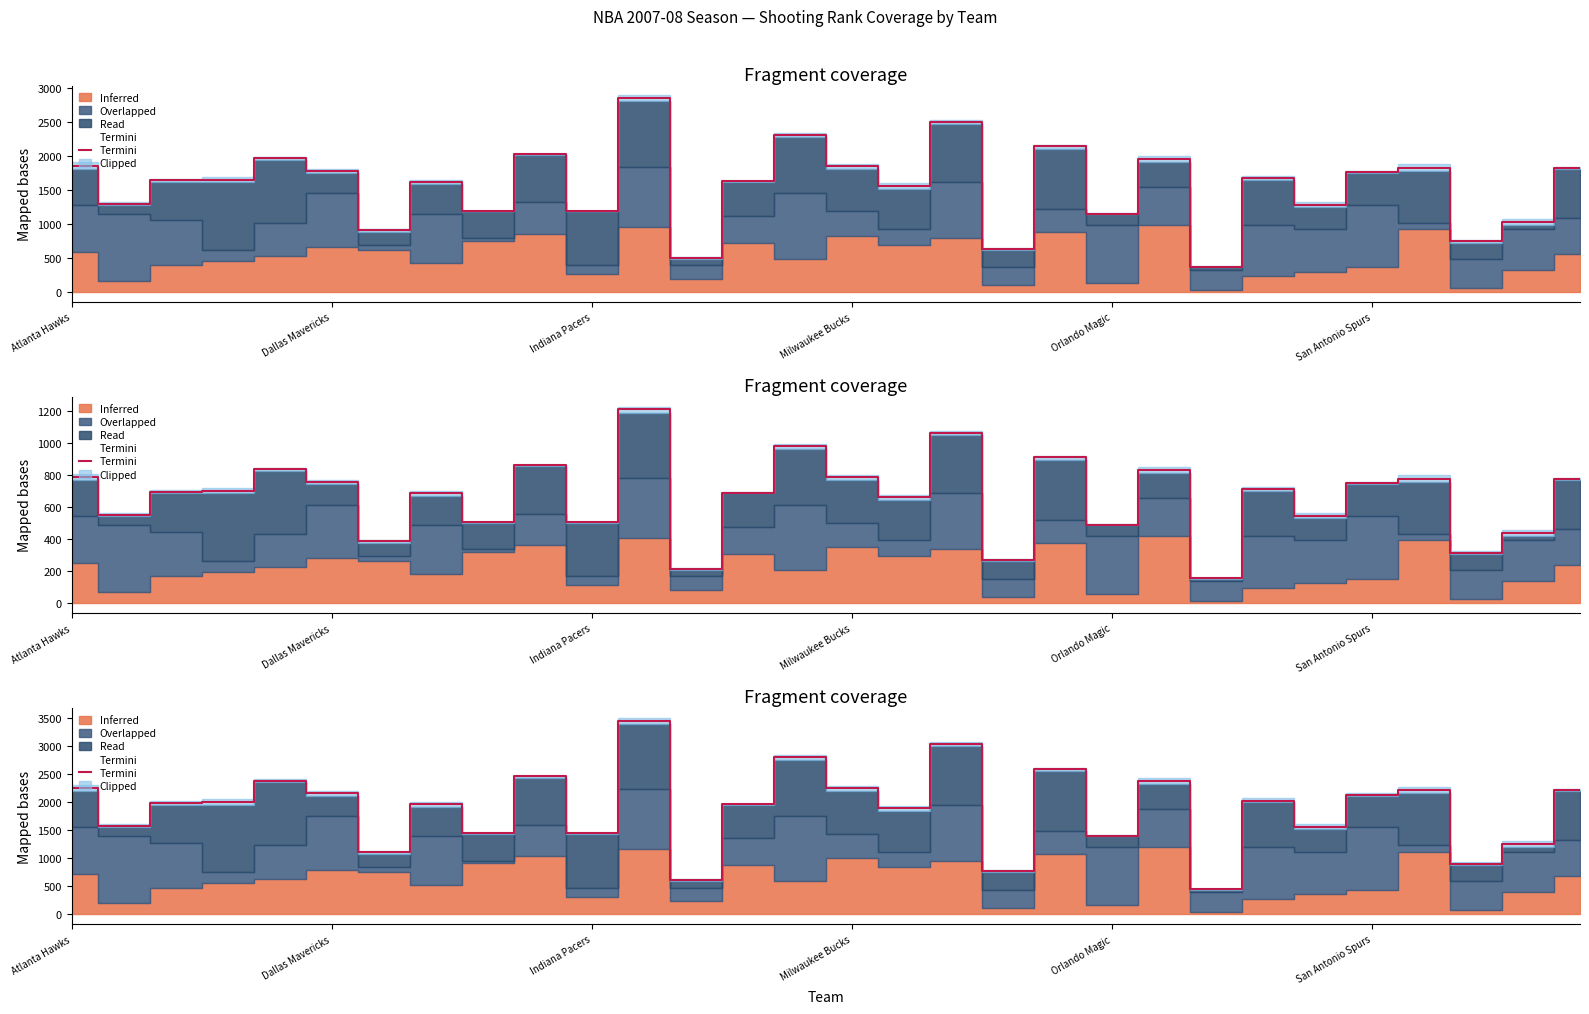

At which category does the chart reach its peak across all series?

11